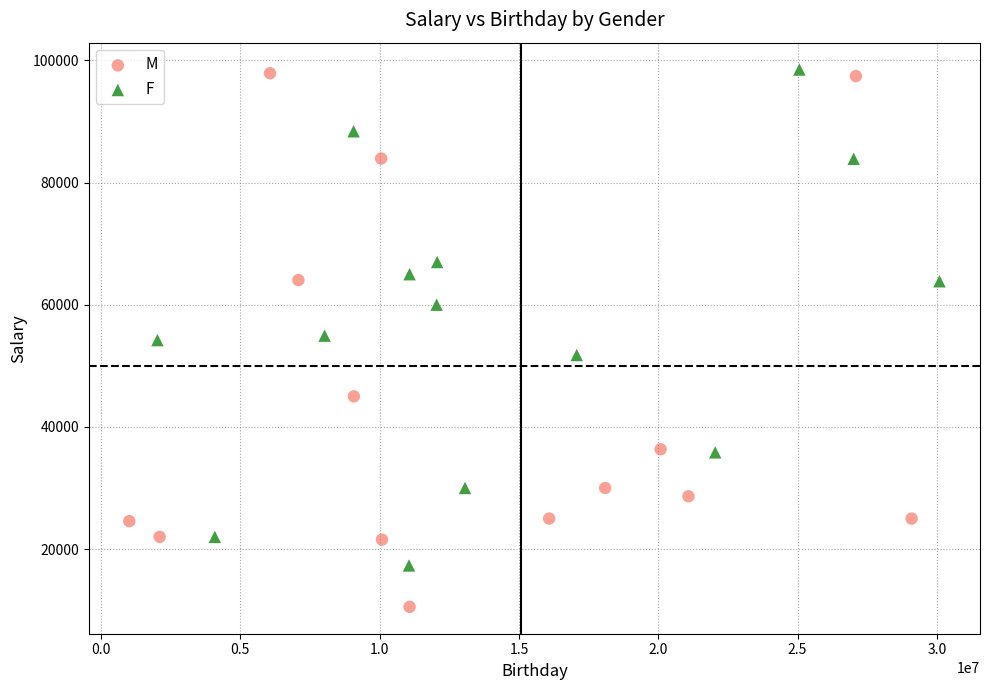

Which series contains the lowest Y value?

M